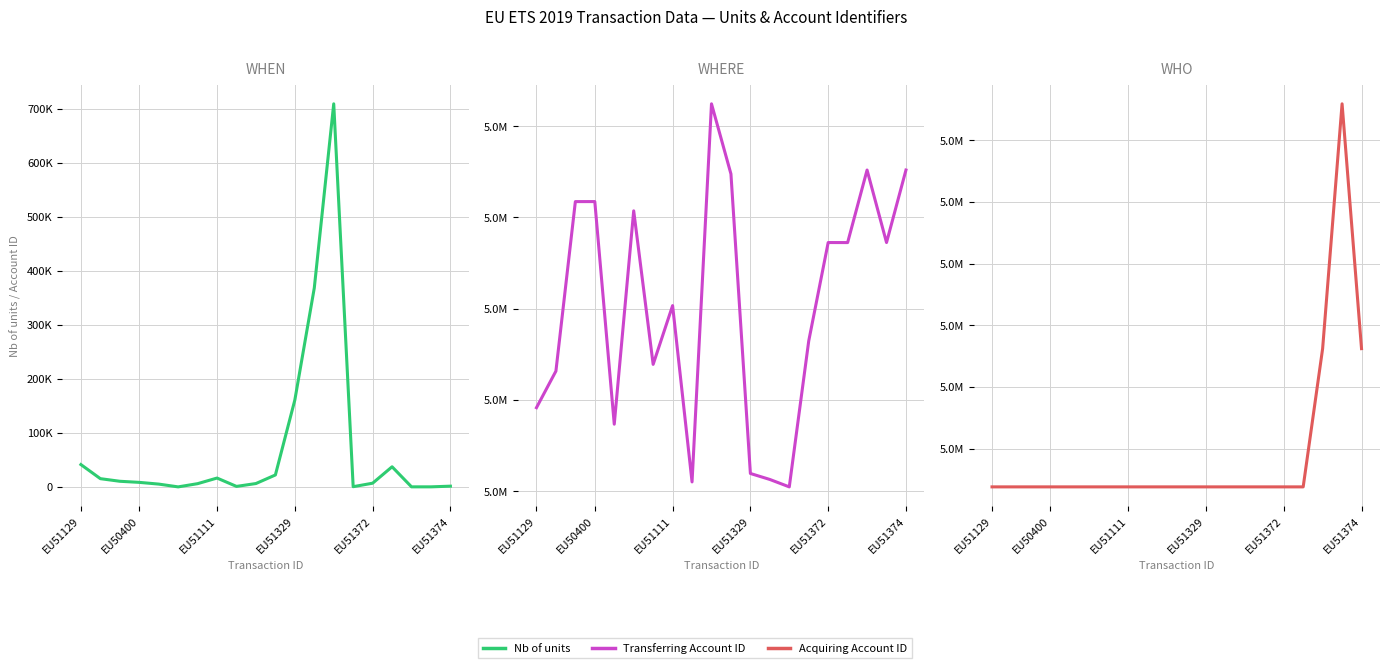

The Acquiring Account Identifier series shows 8951737 at EU51111. True or false?

False